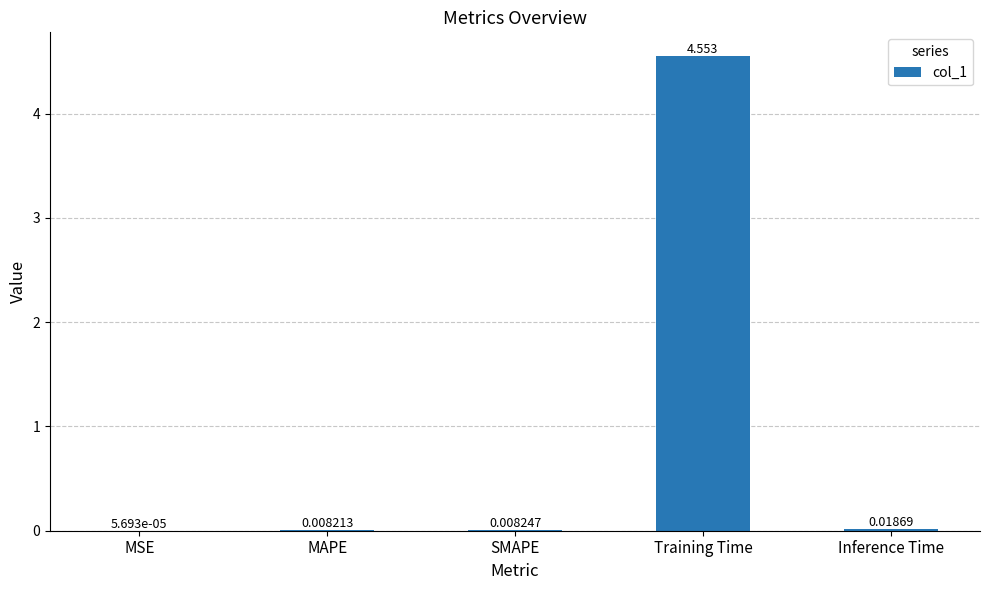

Between SMAPE and Inference Time, which is larger?

Inference Time